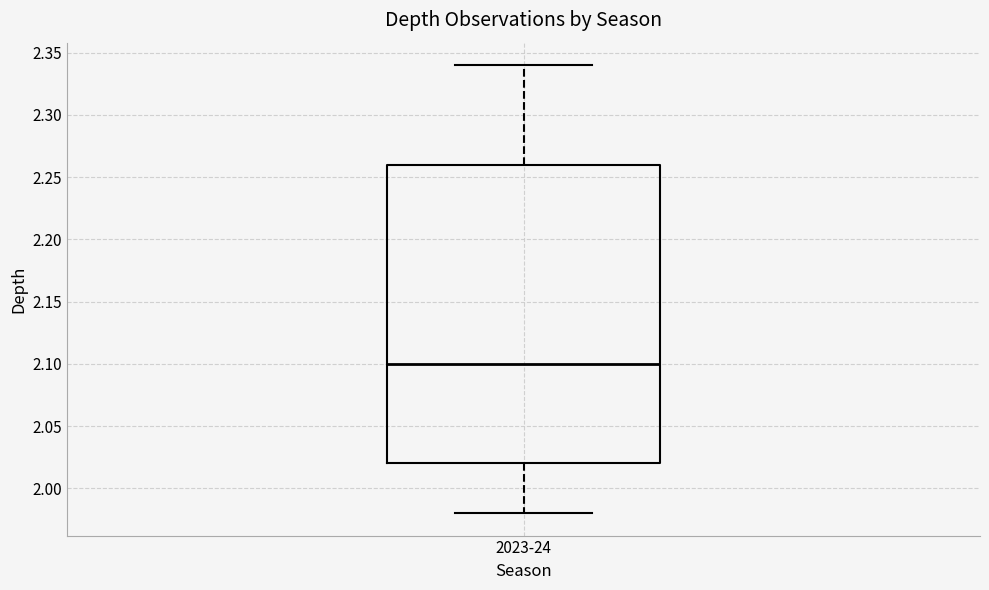

Transcribe this box plot: give where the median line is, the range the box spans, and where the two whiskers end, as read against the y-axis. The values are not printed on the chart, so give them approximately, as read against the axis.

median 2.10, box 2.02 to 2.26, whiskers 1.98 to 2.34